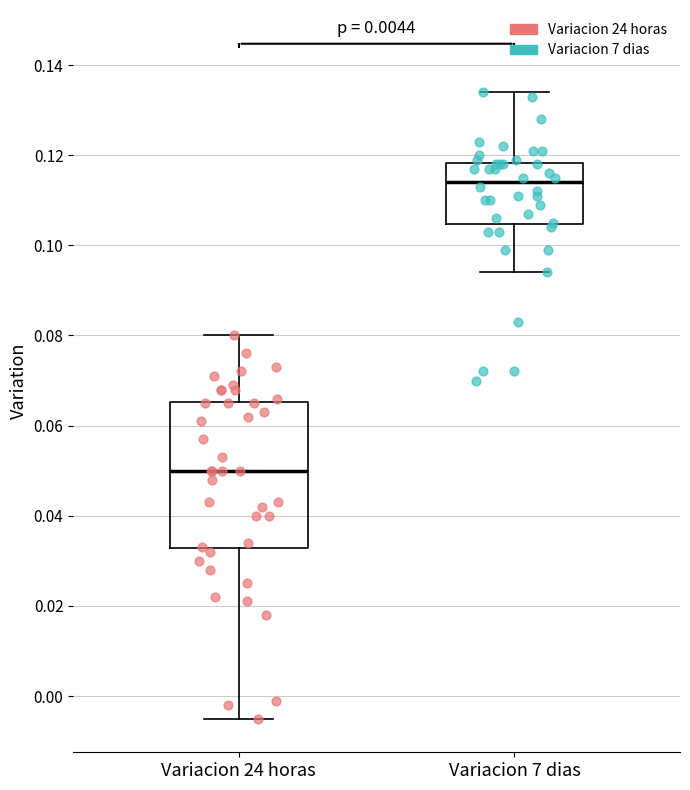

Reading left to right, read every box against the y-axis: the position of its median line, the range the box covers, and the ends of its whiskers. The values are not printed on the chart, so give them approximately, as read against the axis.

Variacion 24 horas: median 0.050, box 0.032 to 0.066, whiskers -0.004 to 0.080
Variacion 7 dias: median 0.114, box 0.104 to 0.118, whiskers 0.094 to 0.134